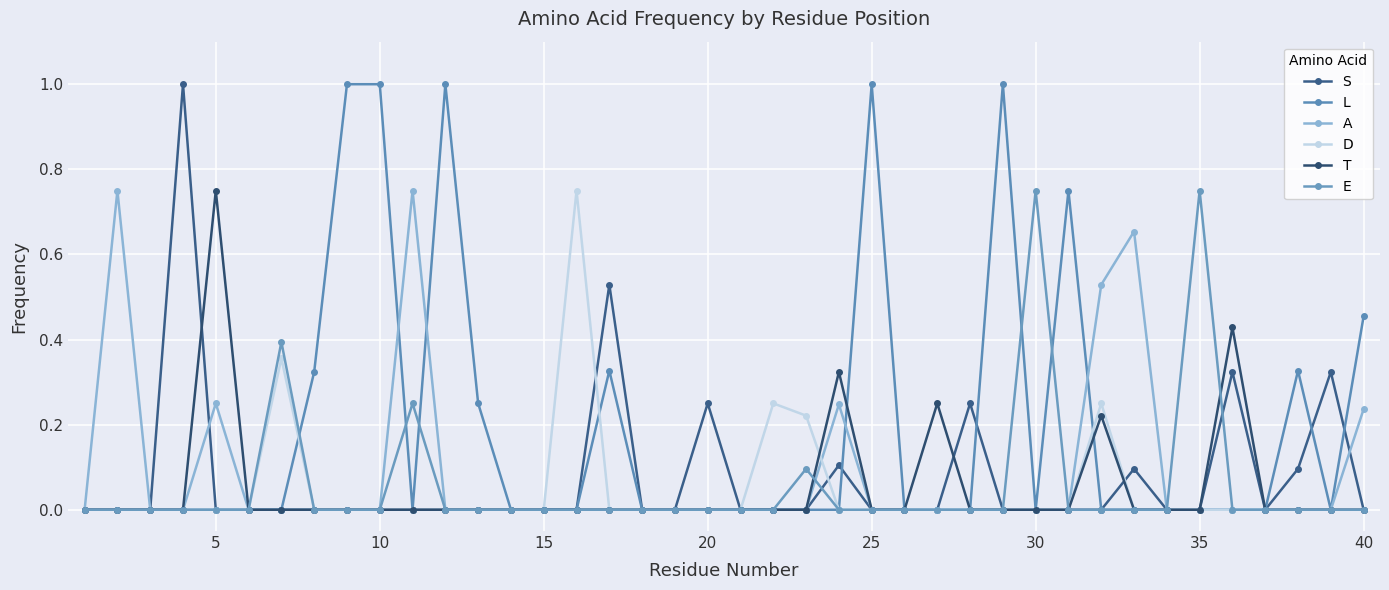

Is this an area chart (filled region under the line)?

No